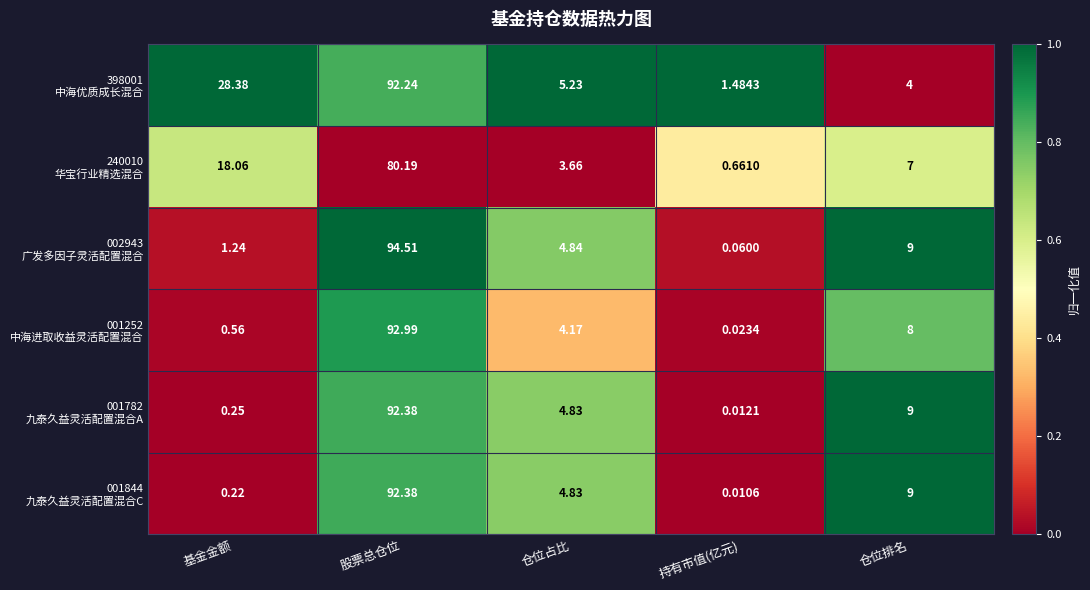

How many data points does each series have?

5